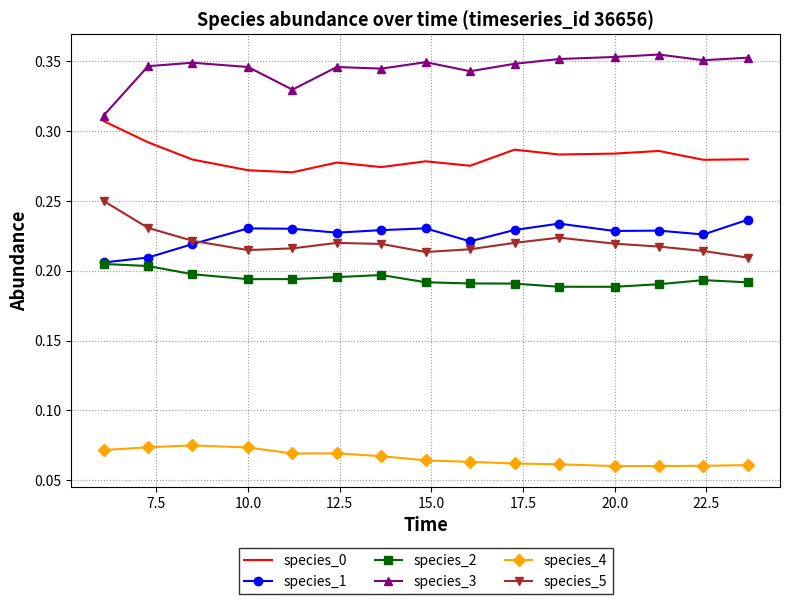

List the series in order of their peak value, lowest first.

species_4, species_2, species_1, species_5, species_0, species_3